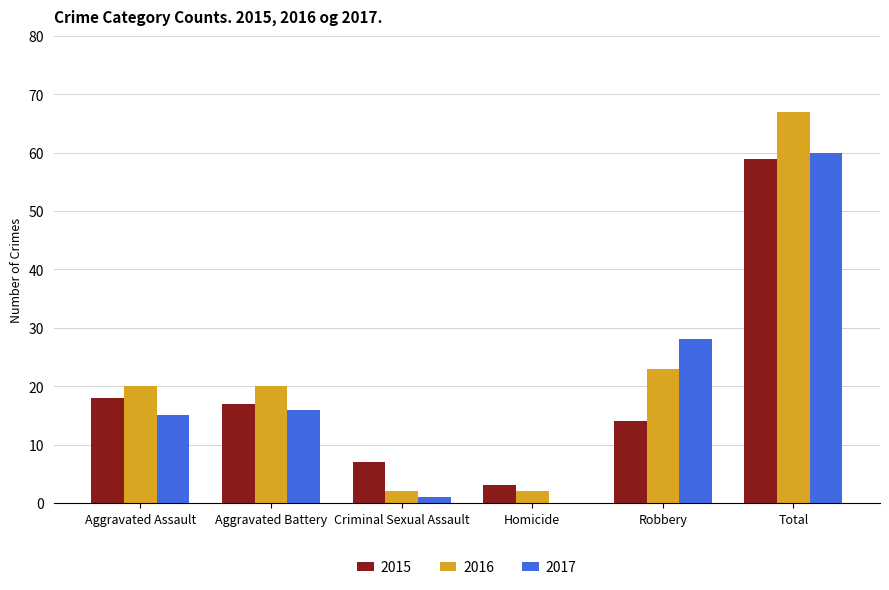

Which series has the largest range (max minus min)?

2016